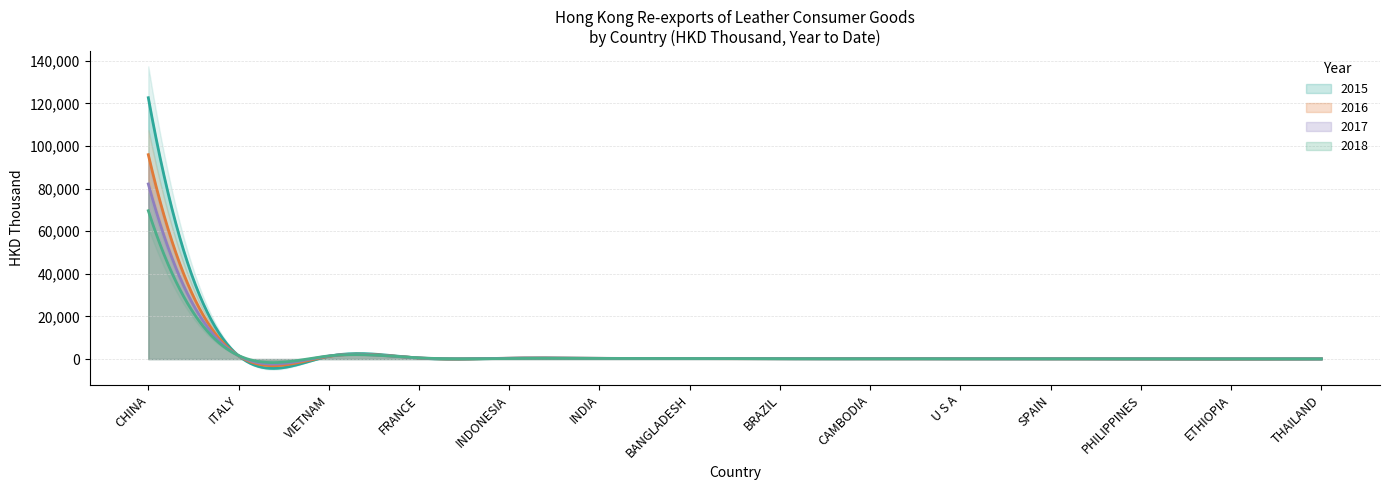

The value of 2017 at BANGLADESH is 244.0. True or false?

True